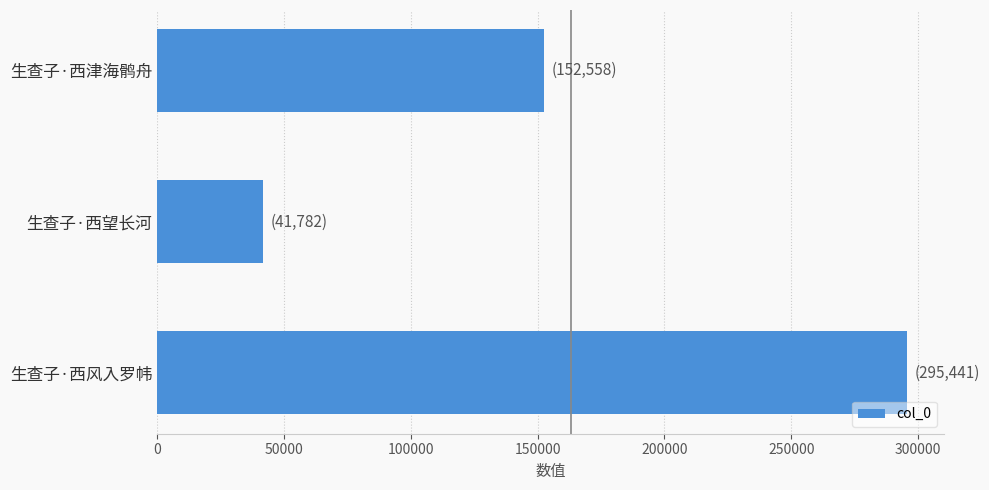

The chart shows a value of 20245 at 生查子·西望长河. True or false?

False